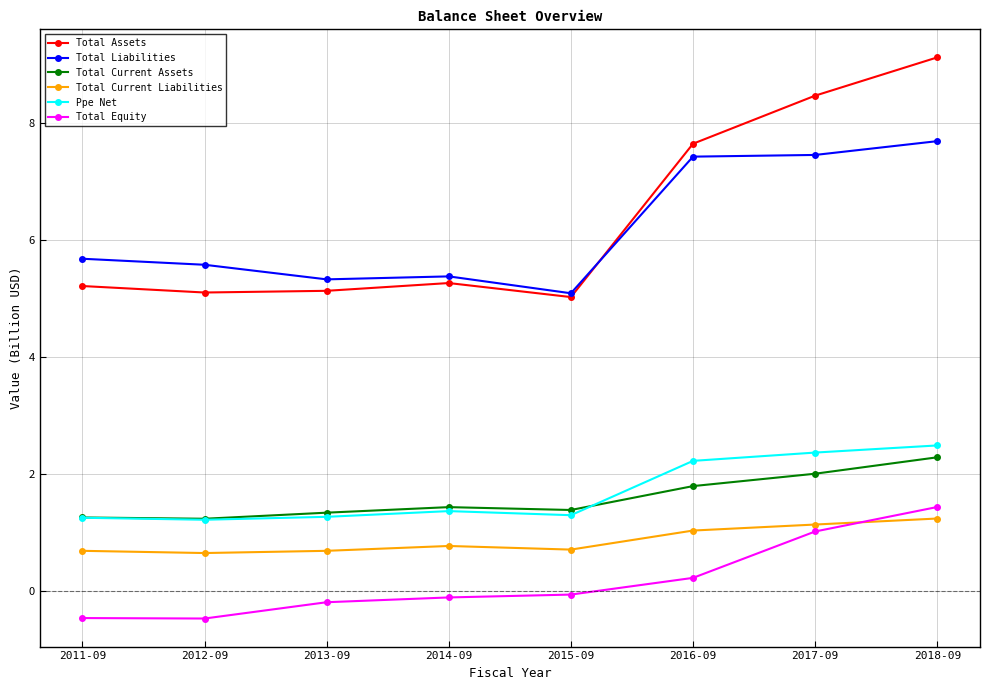

Rank the series by their maximum value, from highest to lowest.

Total Assets, Total Liabilities, Ppe Net, Total Current Assets, Total Equity, Total Current Liabilities